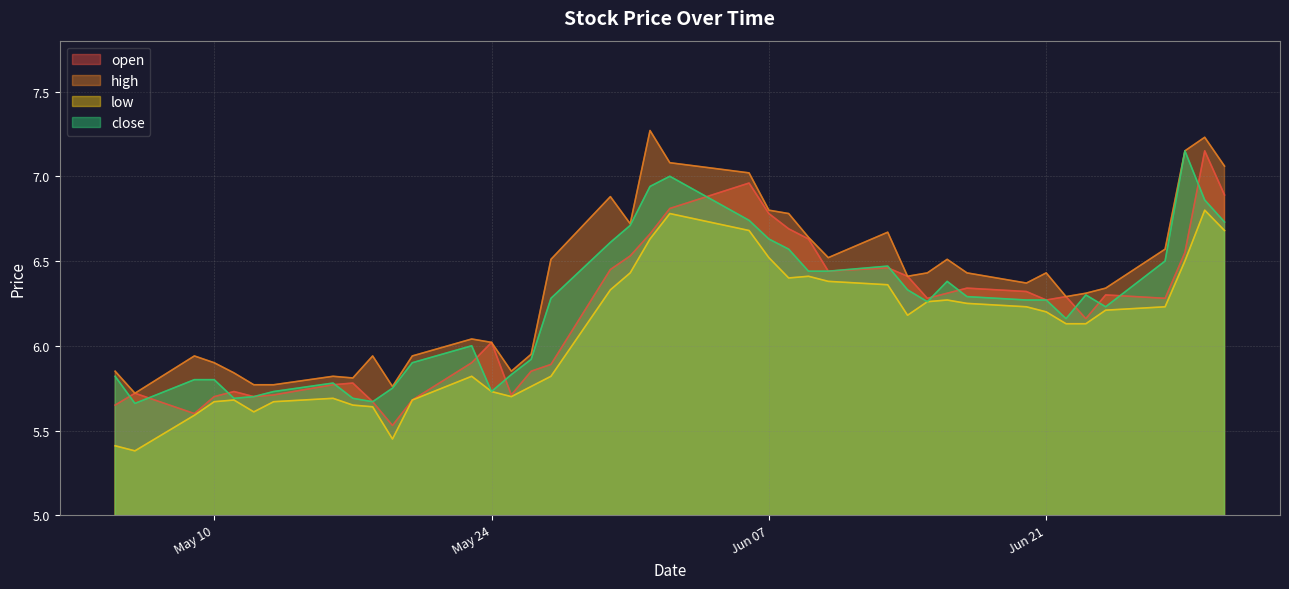

How many interior local peaks does the close series have?

7